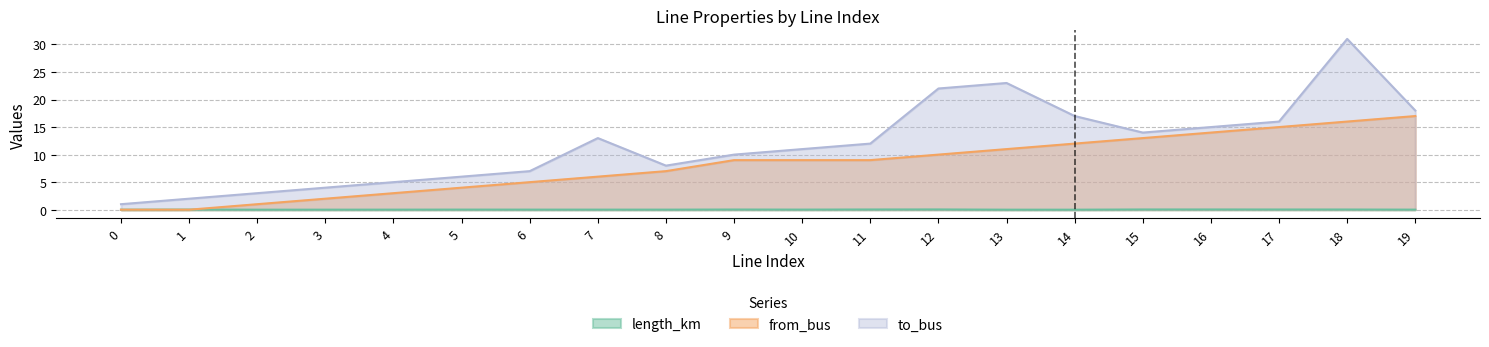

Does the chart have visible grid lines?

Yes